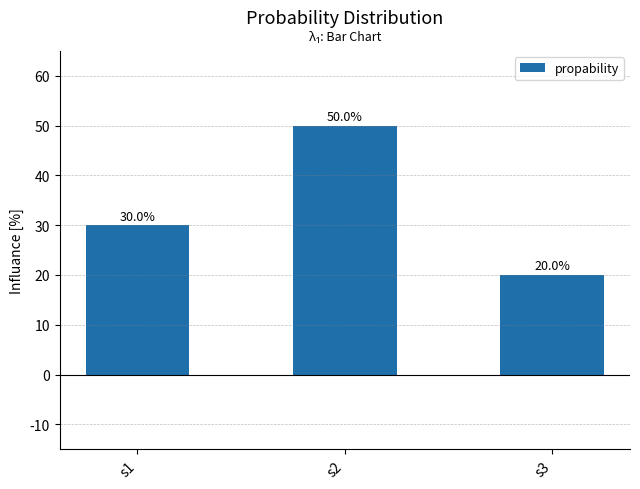

Reading right to left, list all the values displayed in this chart.

0.2	0.5	0.3